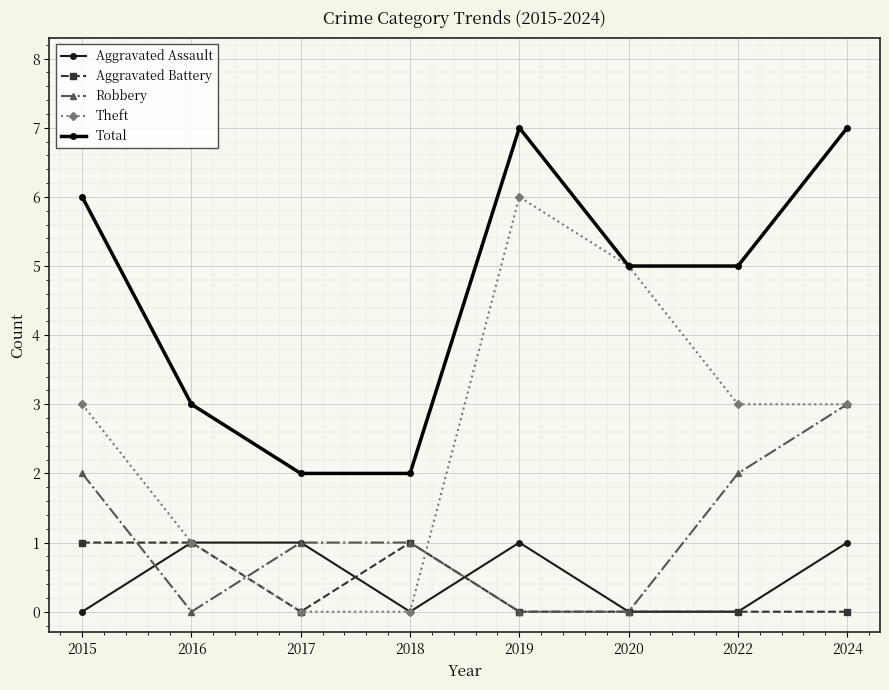

True or false: Total has more than 1 interior local peaks.

False